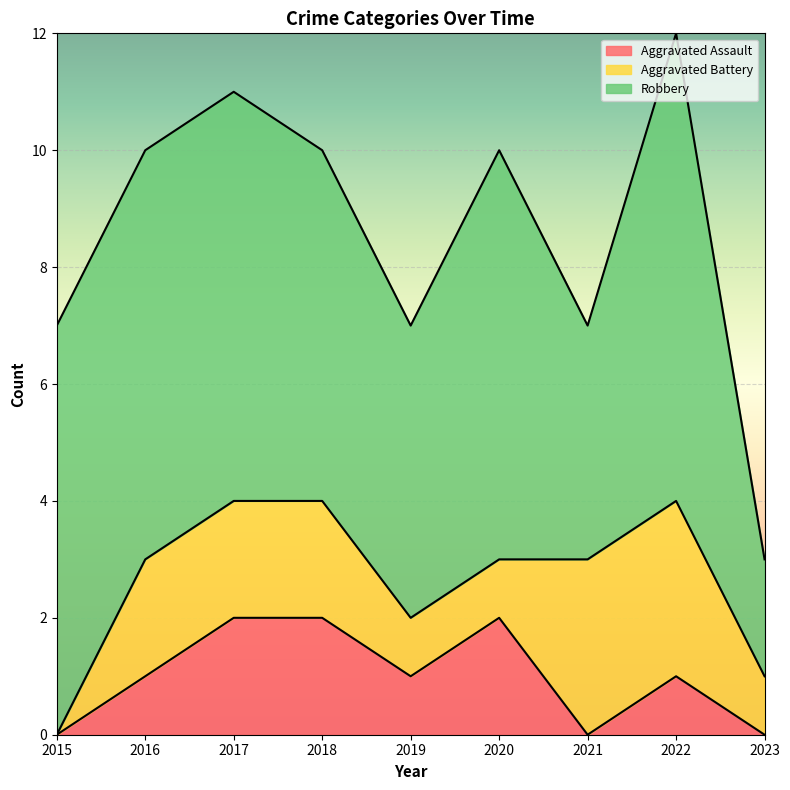

How many Aggravated Battery values are between 1 and 2?

6